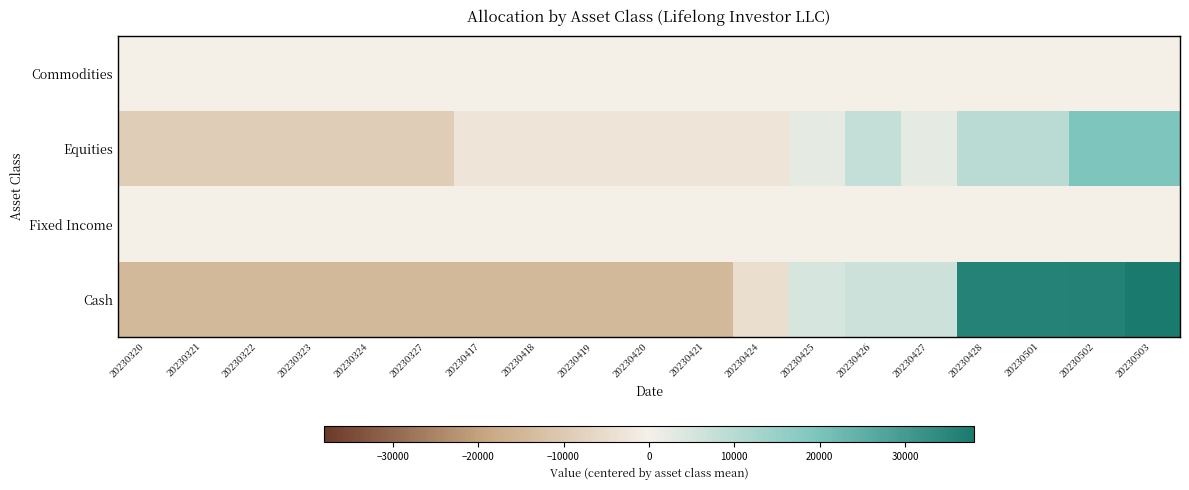

Which series has the largest total across all categories?

Cash